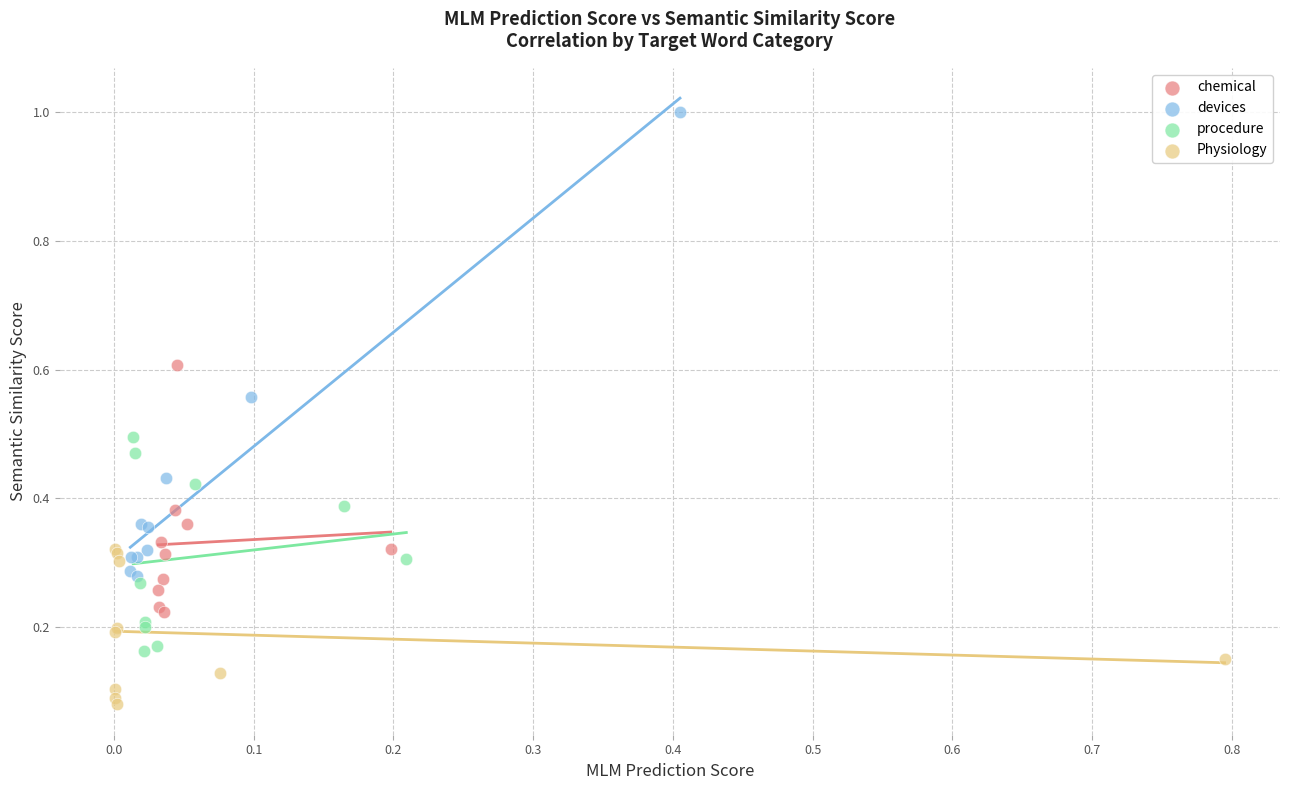

Which series reaches the minimum Y coordinate?

Physiology